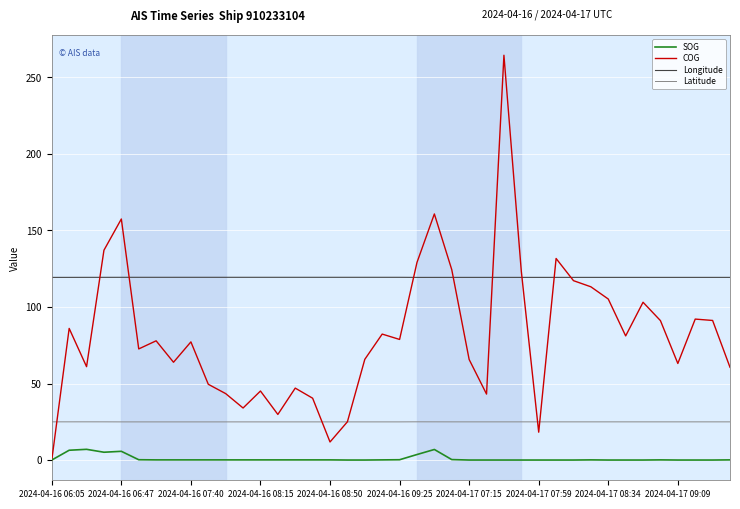

Rank the series by their average value, from highest to lowest.

Longitude, COG, Latitude, SOG